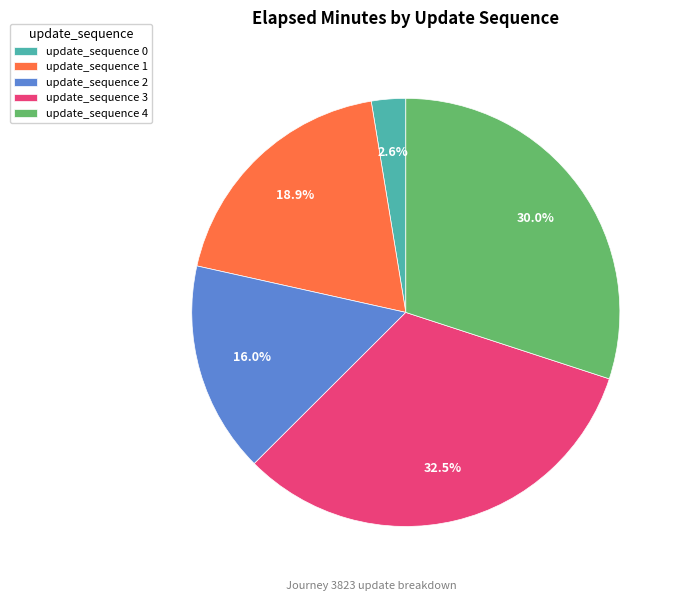

Which slice is the largest?

update_sequence 3